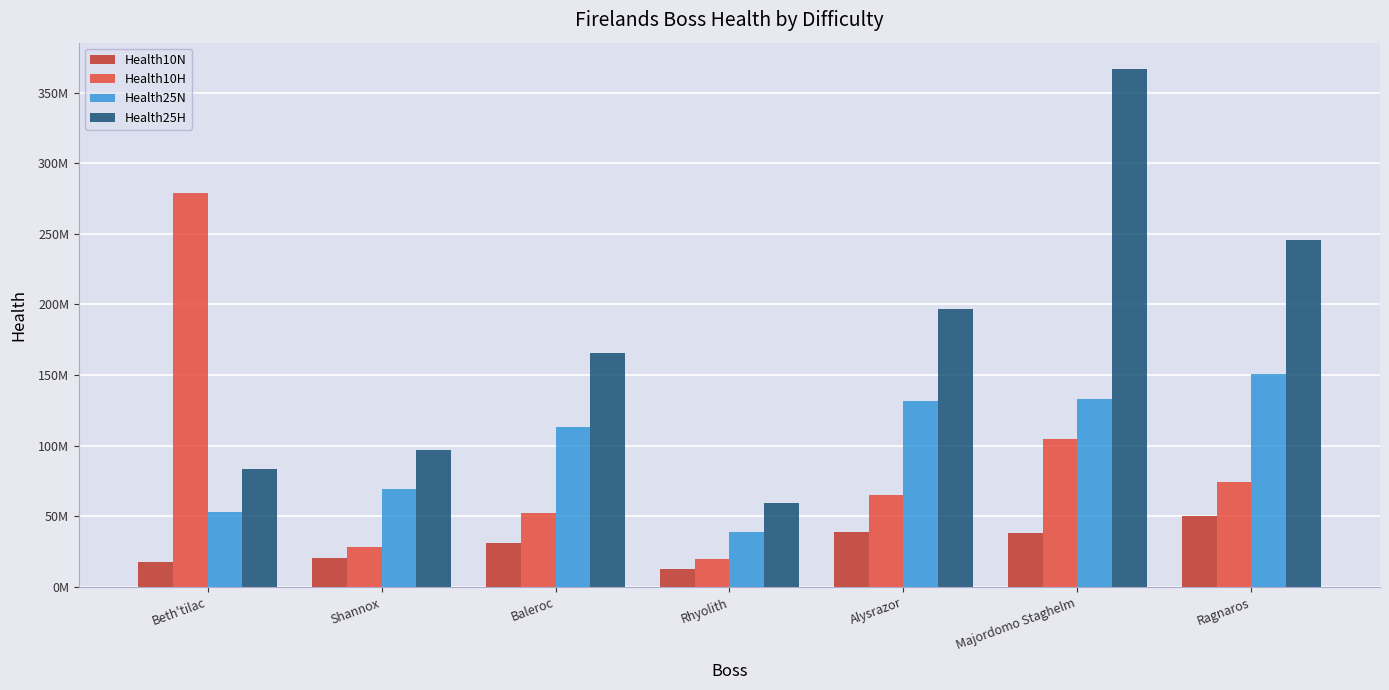

Reading left to right, extract all data points from this chart.

Health10N: 17800000	20400000	31500000	12700000	38600000	38200000	50000000
Health10H: 279000000	28600000	52500000	19500000	65000000	105000000	74000000
Health25N: 53100000	69400000	113000000	39100000	132000000	133000000	151000000
Health25H: 83700000	96900000	165750000	59500000	197000000	367000000	246000000